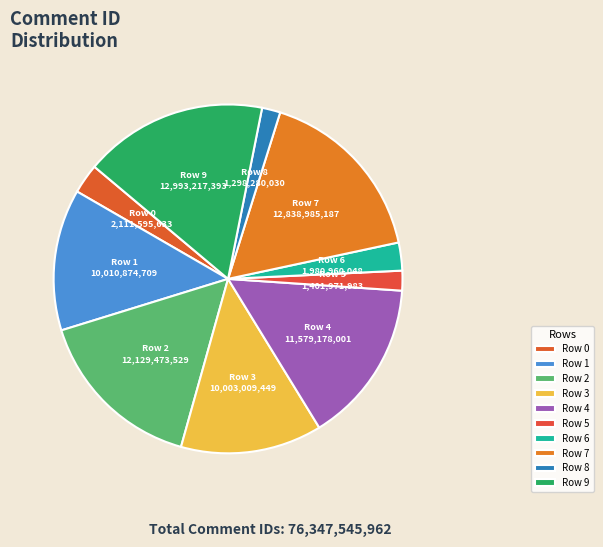

Between Row 8 and Row 7, which is larger?

Row 7